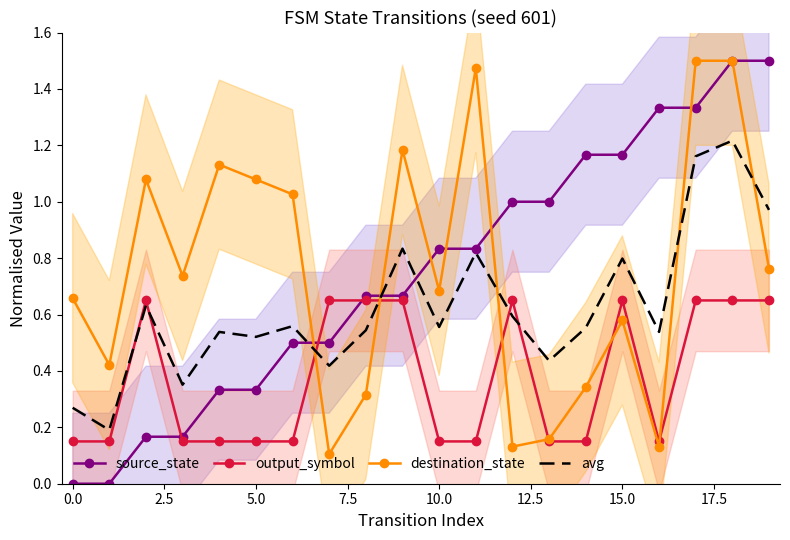

Is it true that output_symbol equals 0.7 at 18?

True